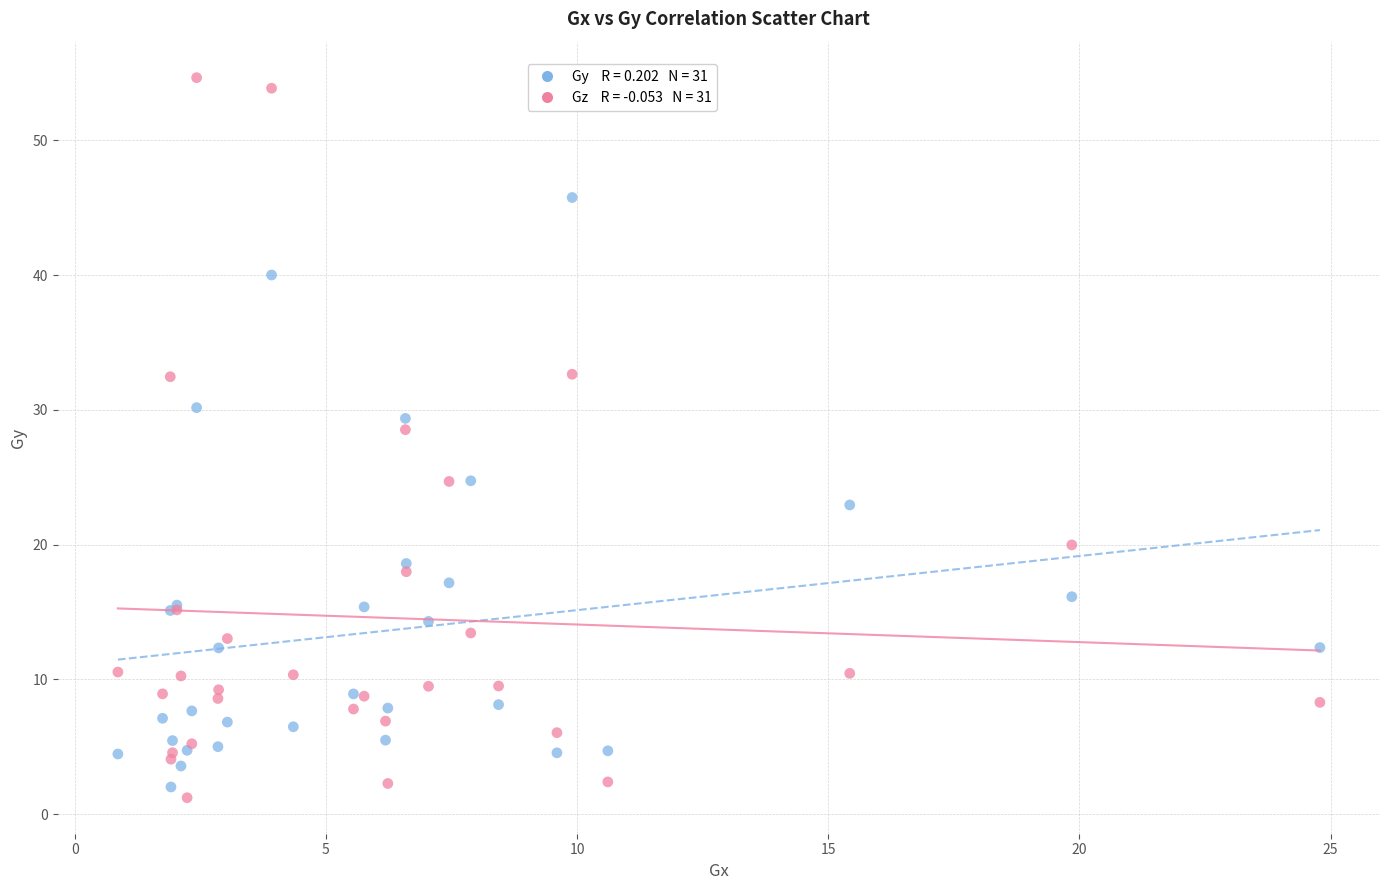

Across all series, what Y value is closest to 27?

28.5